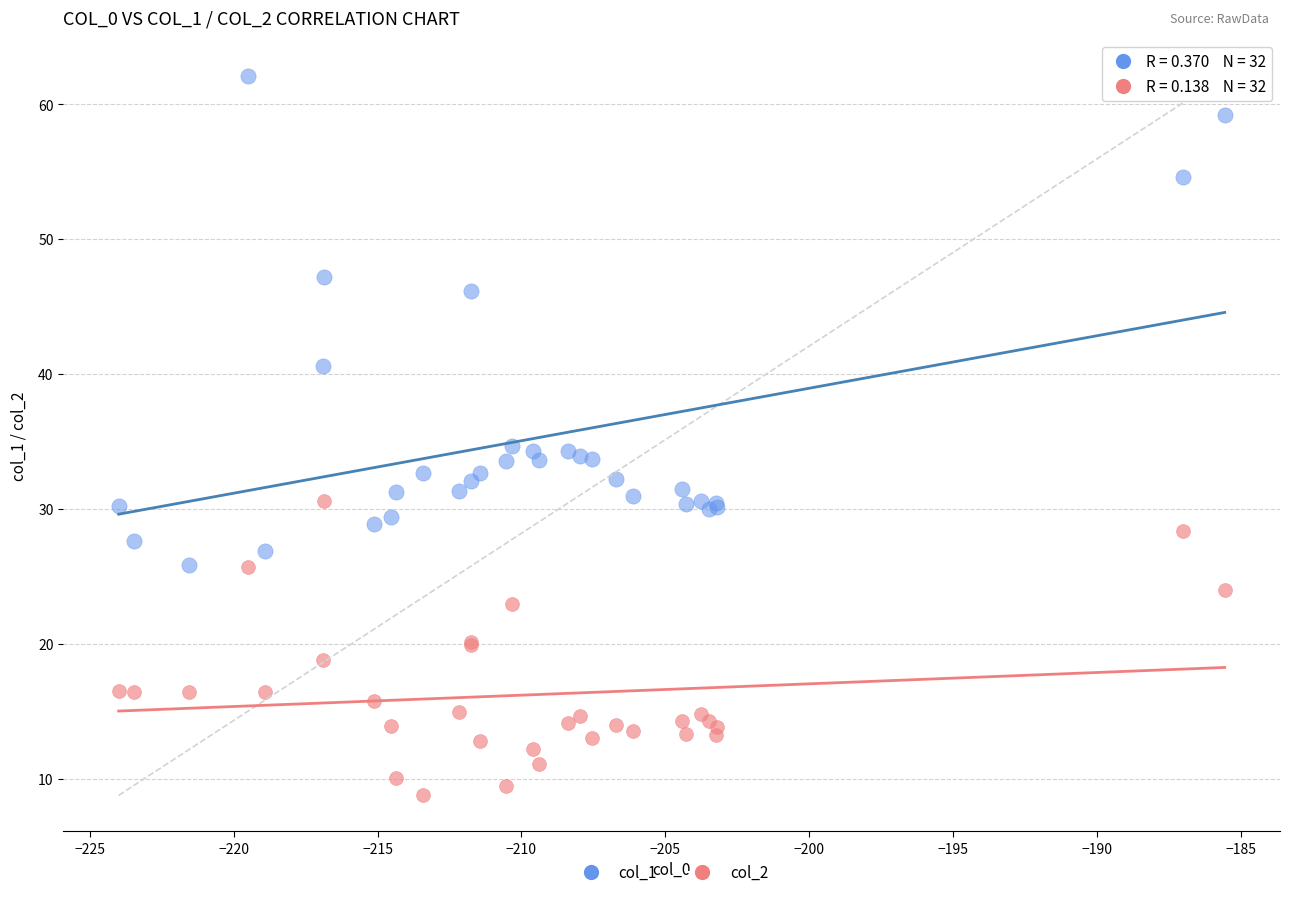

Which series has the widest spread of Y values?

col_1